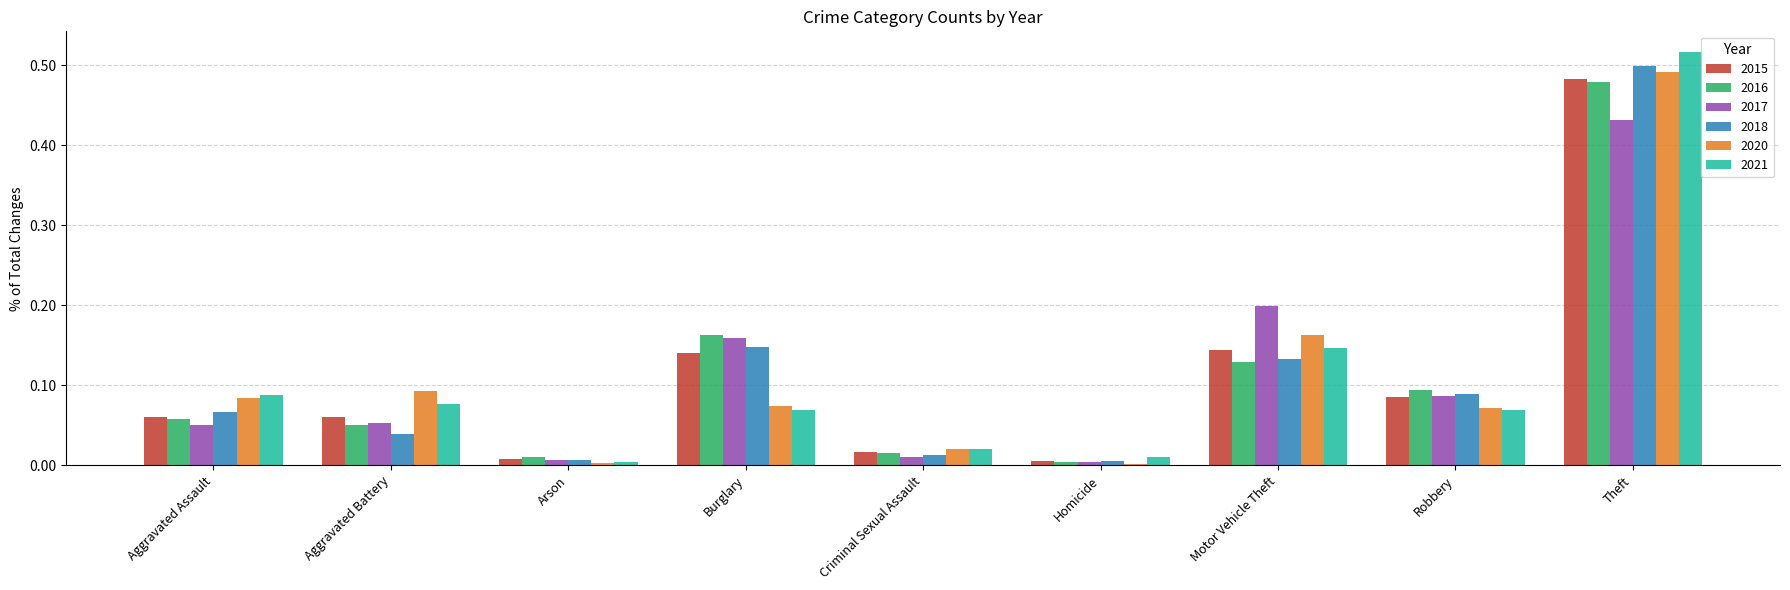

At which category does the chart reach its peak across all series?

Theft